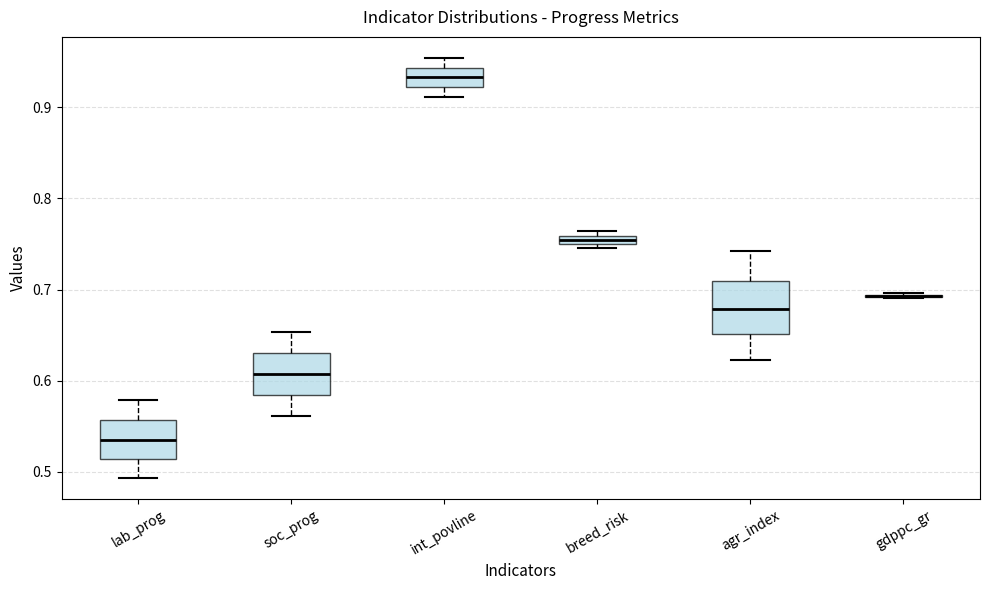

Which box is the tallest, from its lower edge to its upper edge?

agr_index